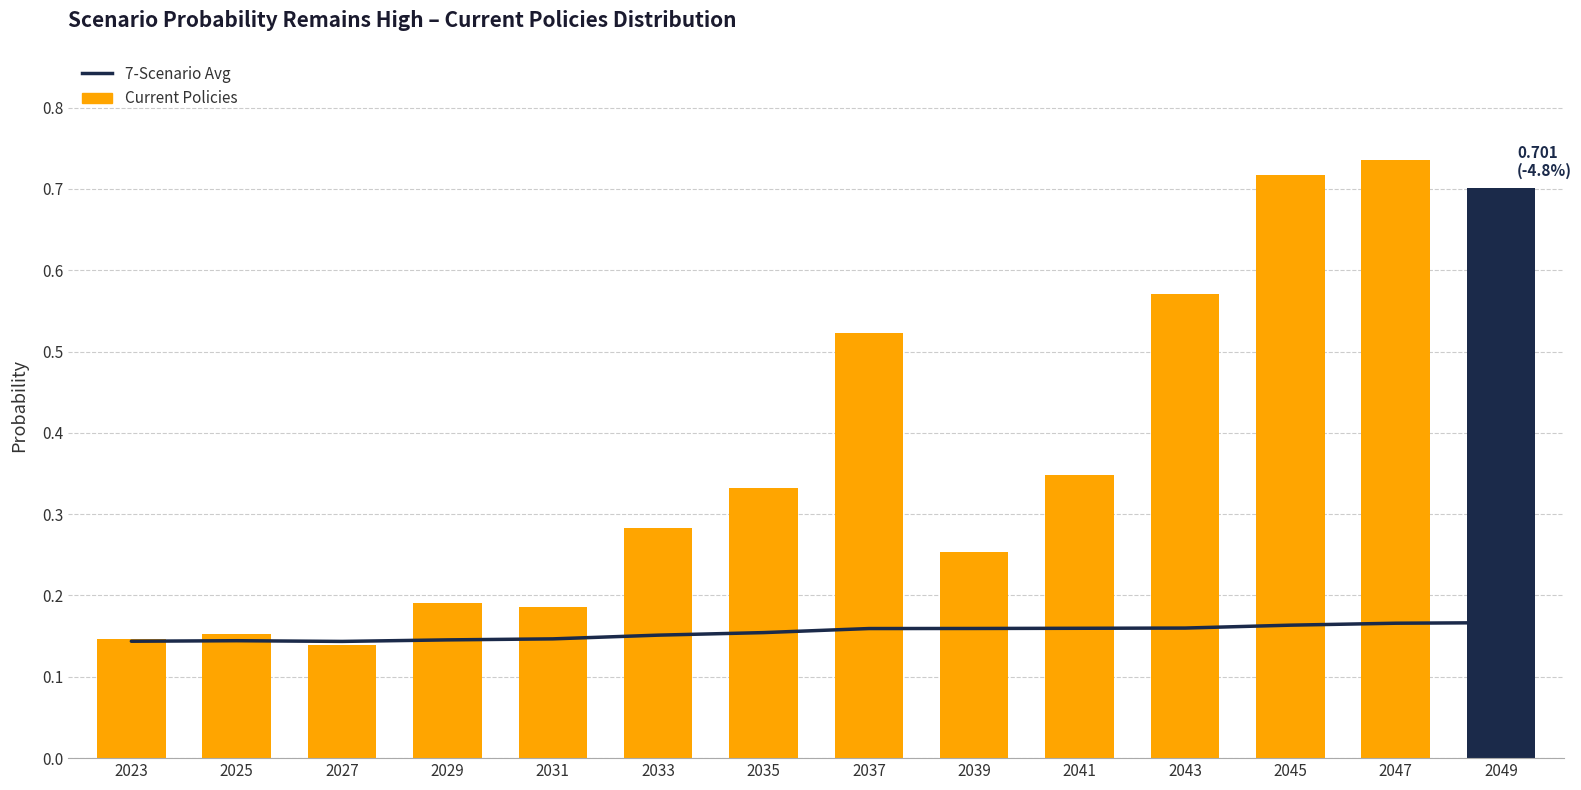

Reading left to right, extract all data points from this chart.

7-Scenario Avg: 0.1	0.1	0.1	0.1	0.1	0.2	0.2	0.2	0.2	0.2	0.2	0.2	0.2	0.2
Current Policies: 0.1	0.2	0.1	0.2	0.2	0.3	0.3	0.5	0.3	0.3	0.6	0.7	0.7	0.7